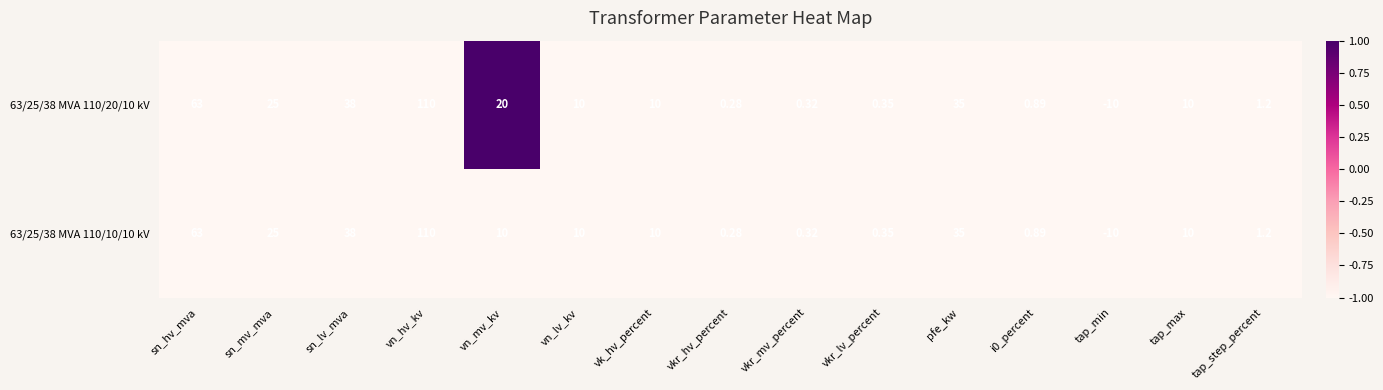

At which label is 63/25/38 MVA 110/10/10 kV closest to 50?

sn_lv_mva